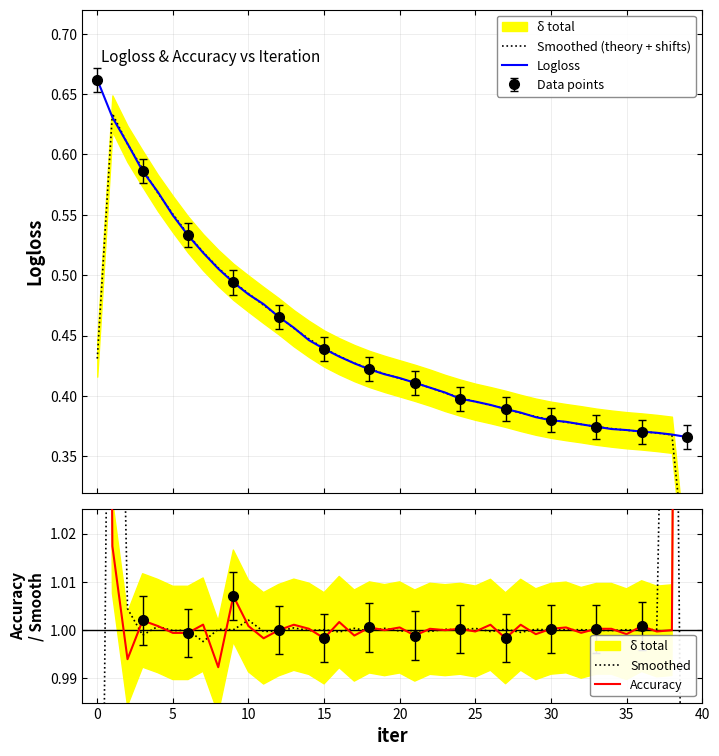

List the series in order of their peak value, lowest first.

Smoothed (theory + shifts), Logloss, Smoothed, Accuracy